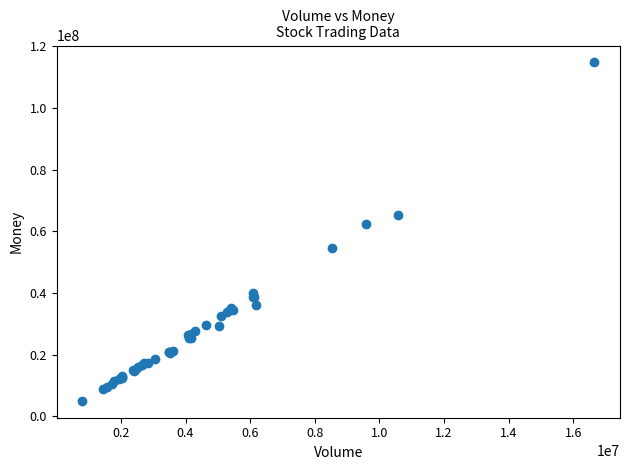

What Y value in the scatter plot is closest to 59866983?

62353707.9